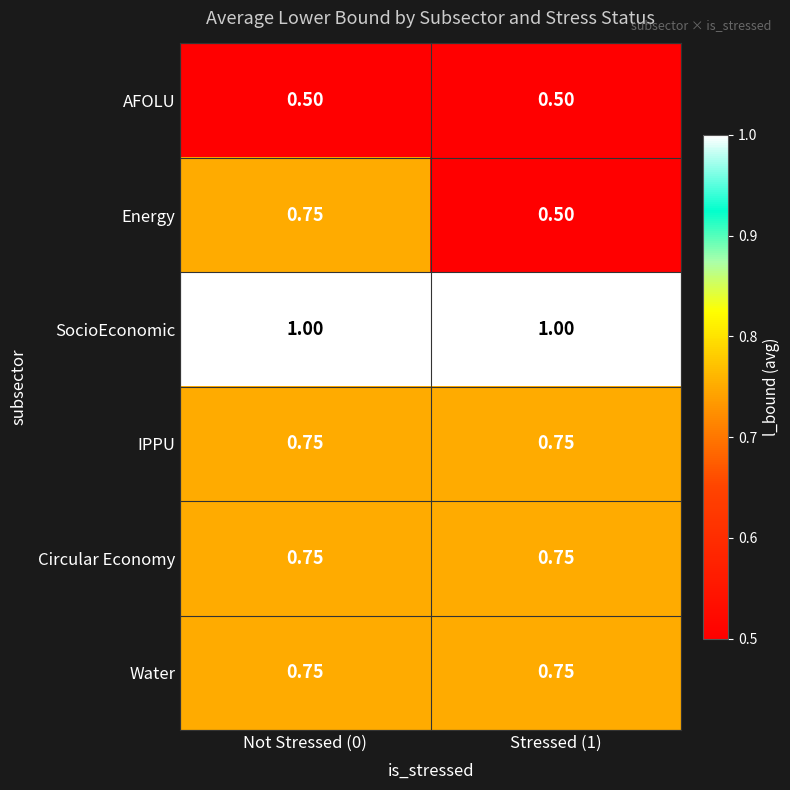

Which series has the largest total across all categories?

SocioEconomic